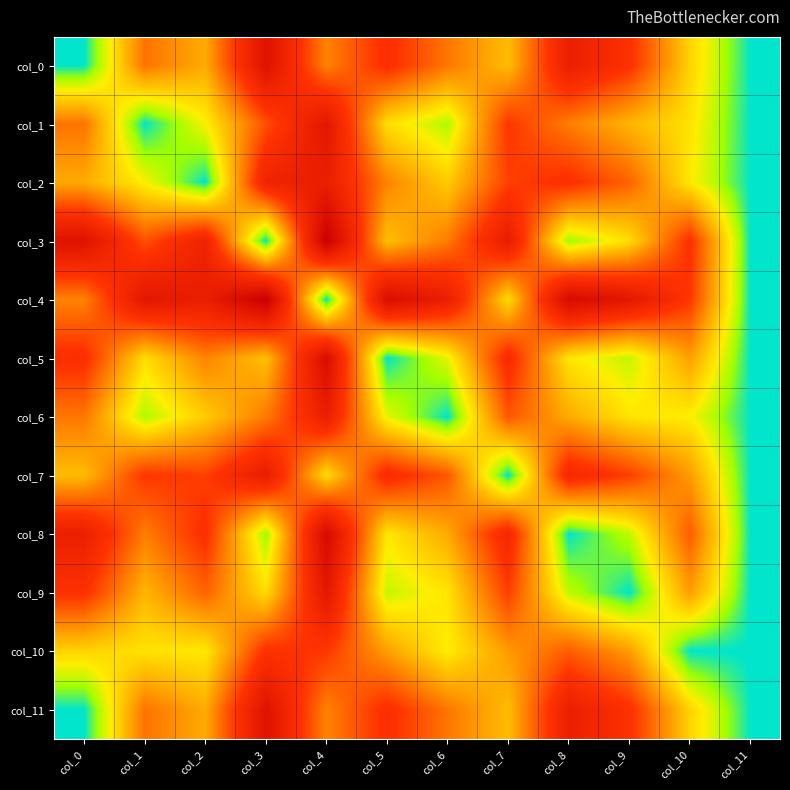

At which category is the sum across all series the highest?

col_4